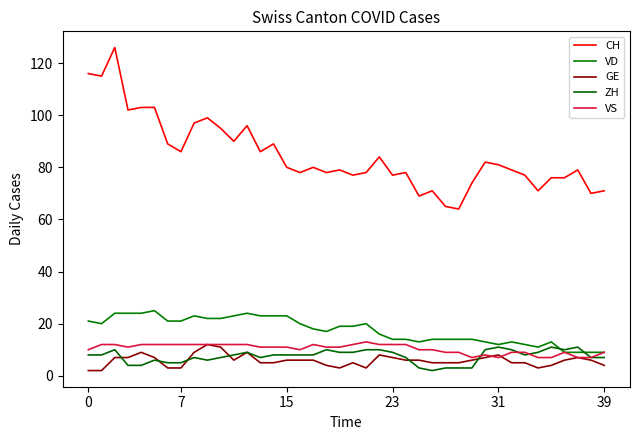

Which series has the largest total across all categories?

CH